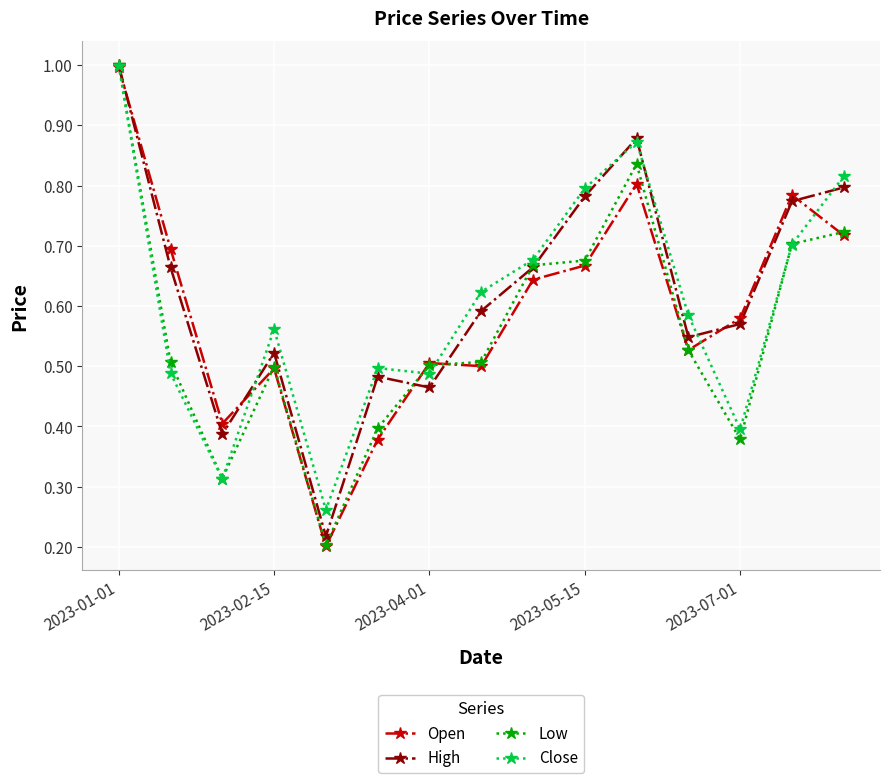

What is the maximum value for Close?

1.0